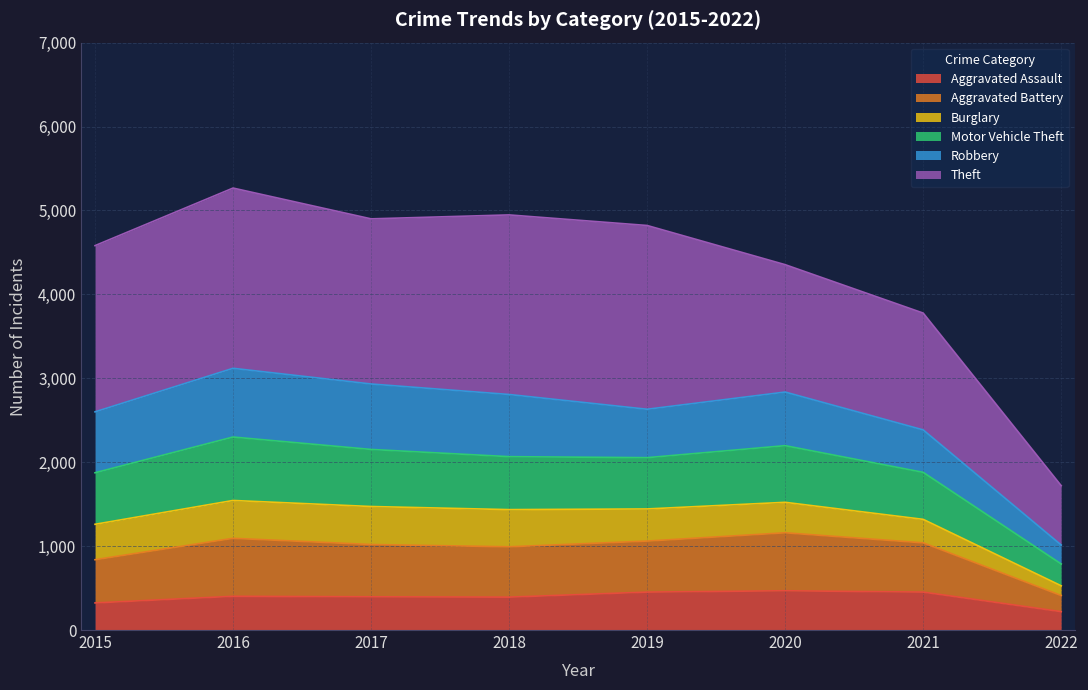

True or false: Aggravated Battery and Aggravated Assault intersect in this chart.

False